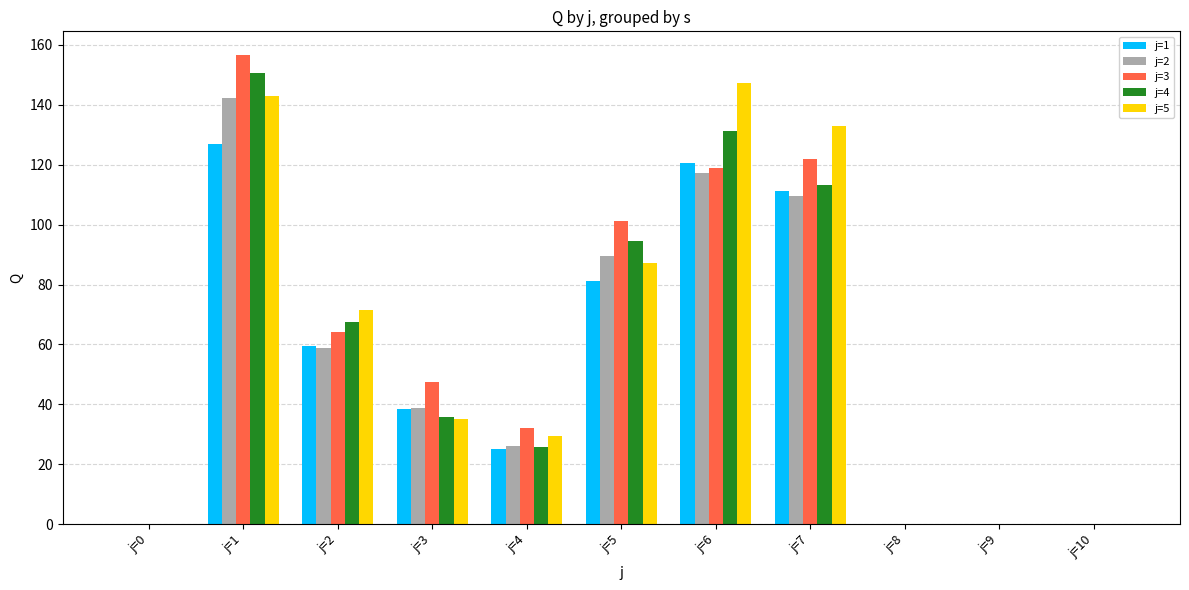

What is the maximum value for j=1?

126.9